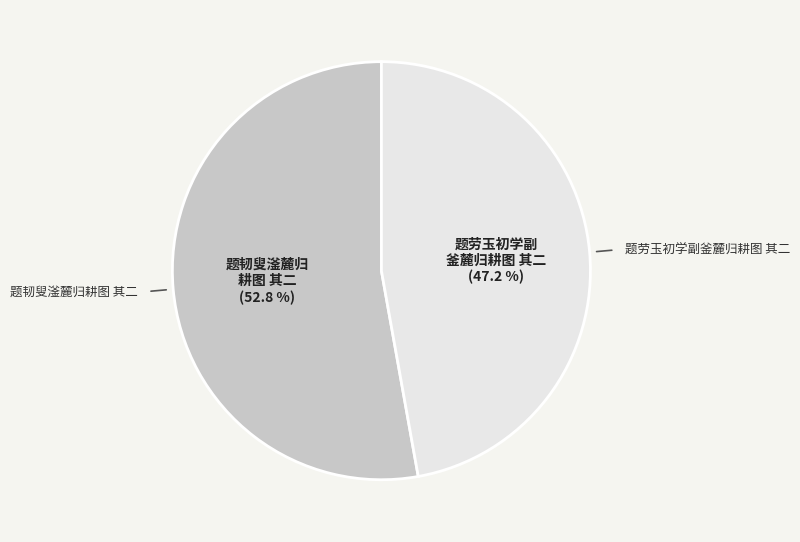

What is the largest slice in the pie chart?

题韧叟滏麓归耕图 其二